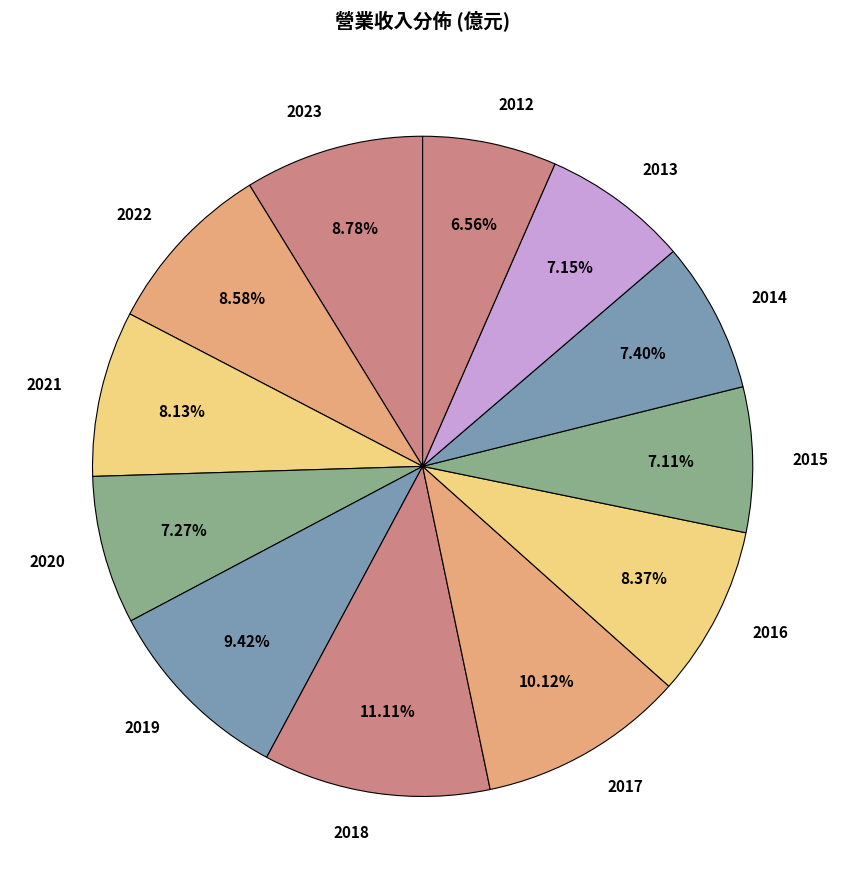

To the nearest percent, what is the combined percentage of 2012 and 2016?

15%